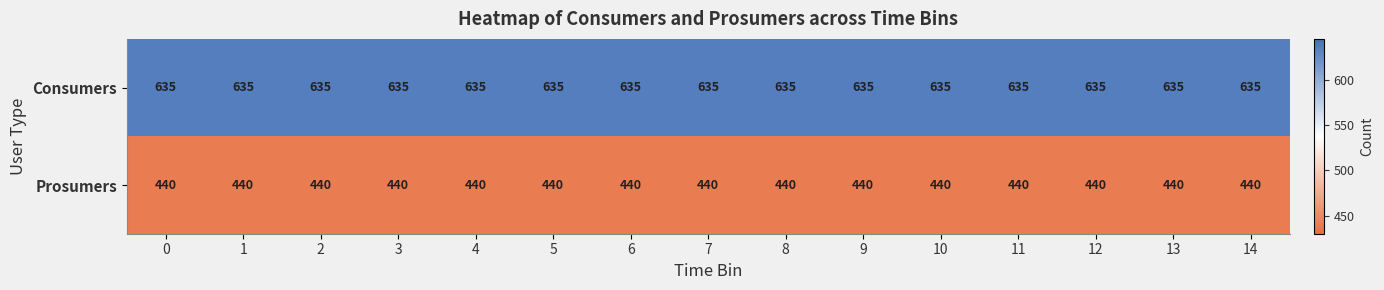

Read the Consumers value at 2.

635